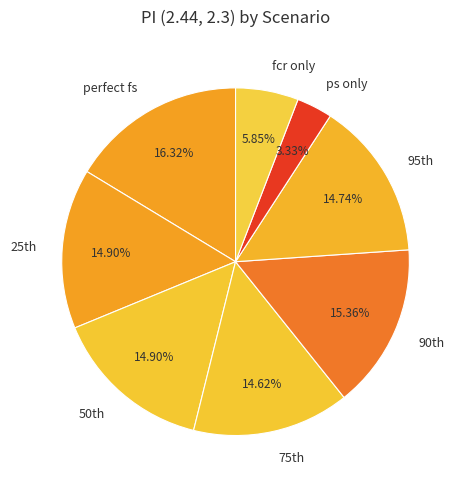

Count the number of slices in the pie.

8